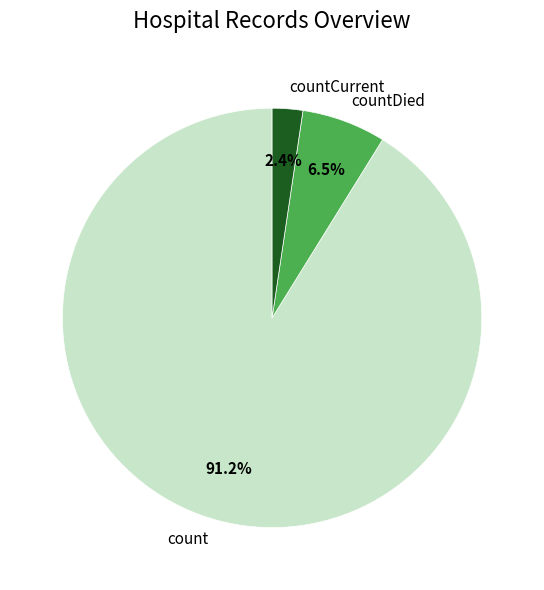

Which slice is the largest?

count